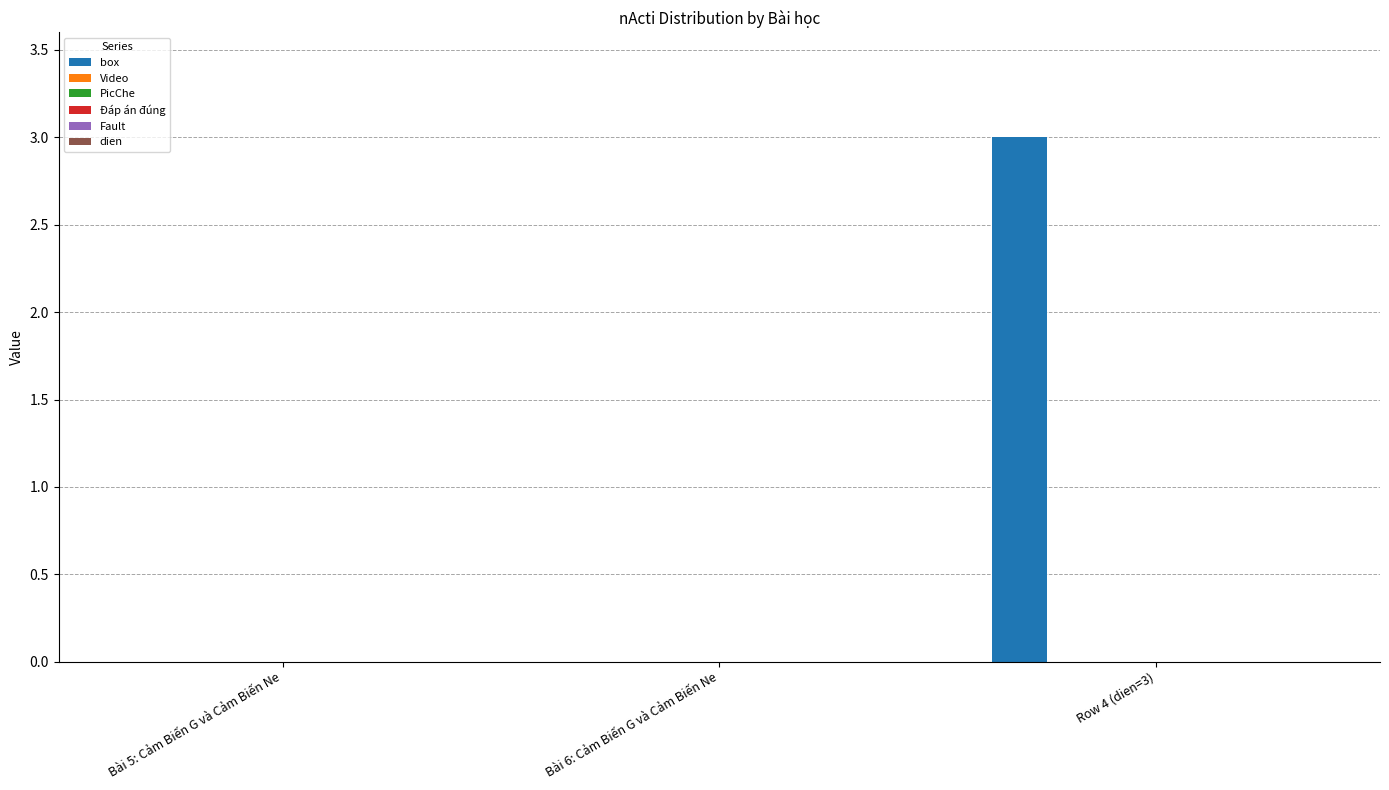

How many data points does each series have?

3